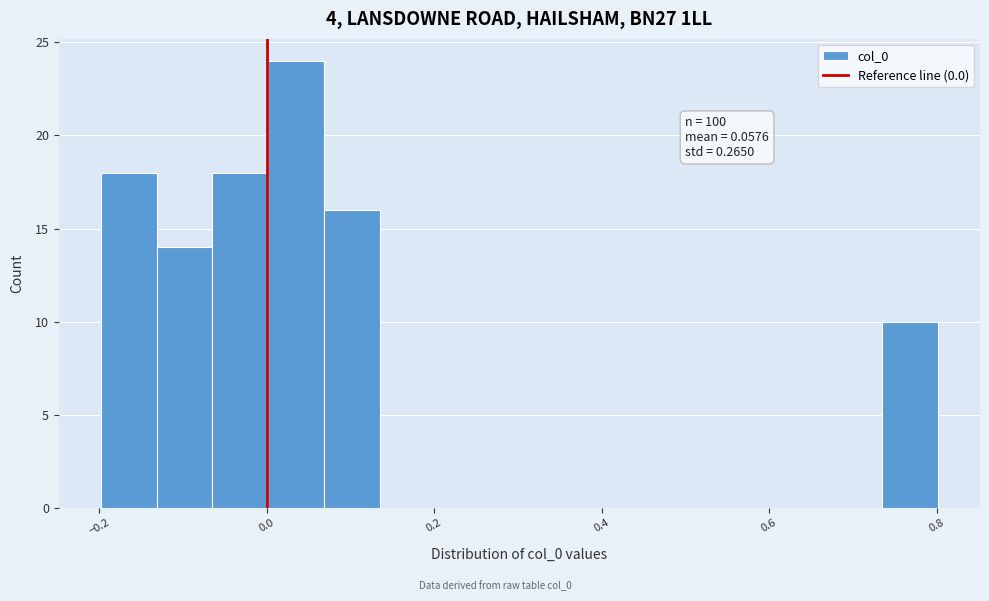

Read against the x-axis, roughly where is the centre of the tallest bar?

0.04